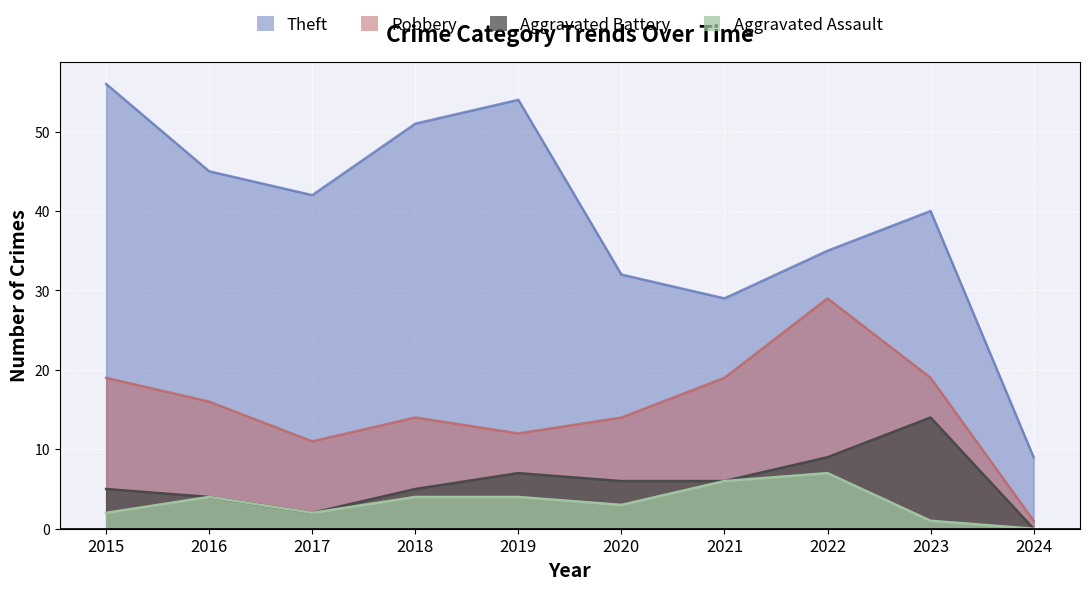

What is the spread (max minus min) of values at 2015?

54